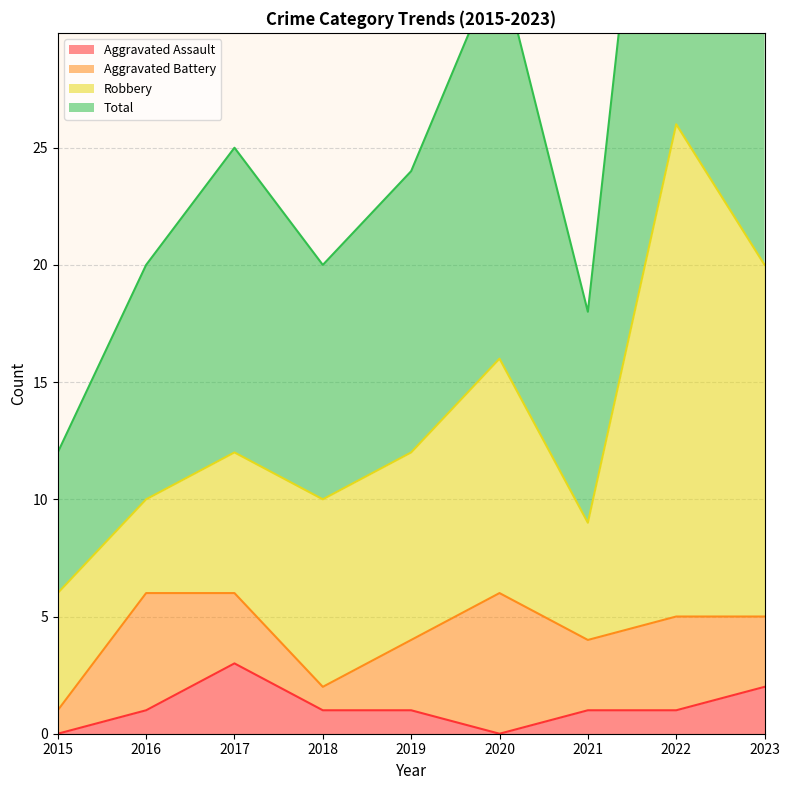

What value does the Total series have at 2015?

12